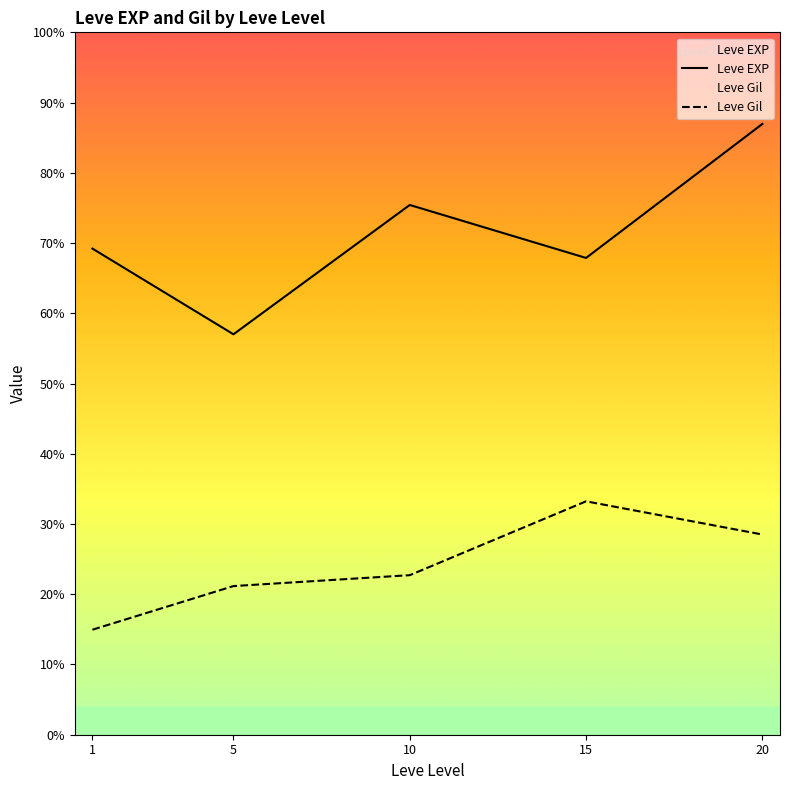

At which label does Leve EXP reach its peak?

20